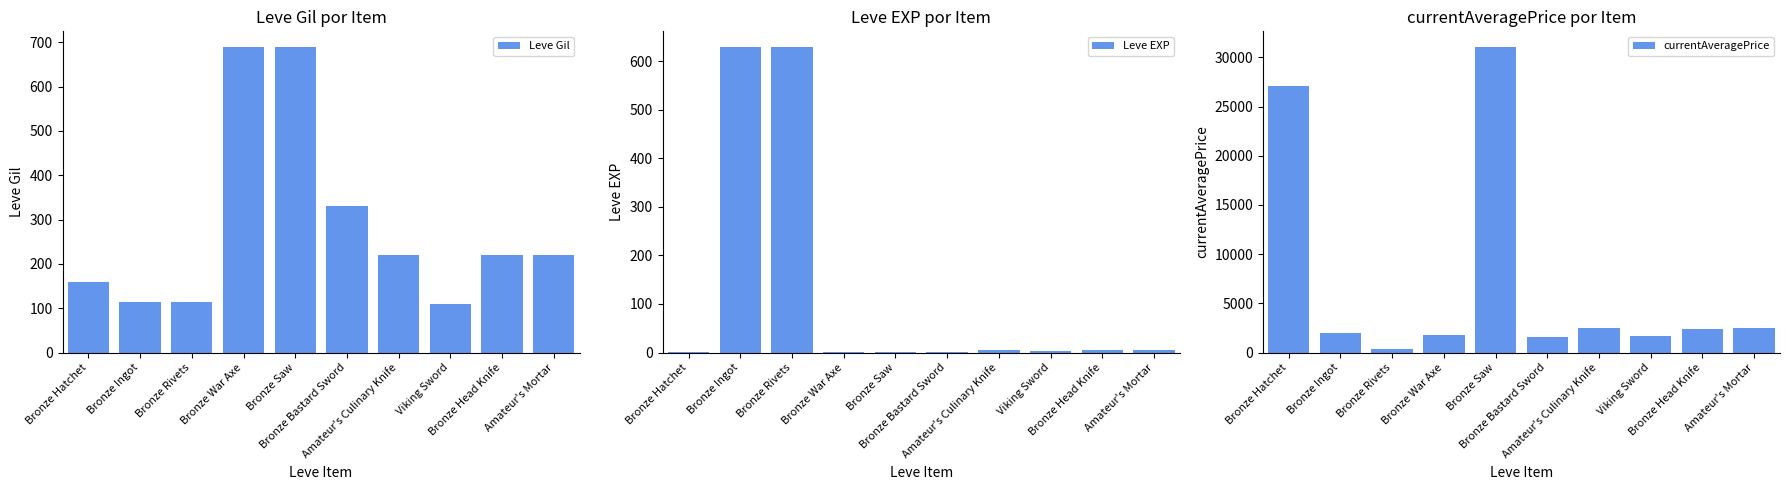

Is the value of Leve Gil at Amateur's Culinary Knife greater than the value of currentAveragePrice at Bronze Hatchet?

No